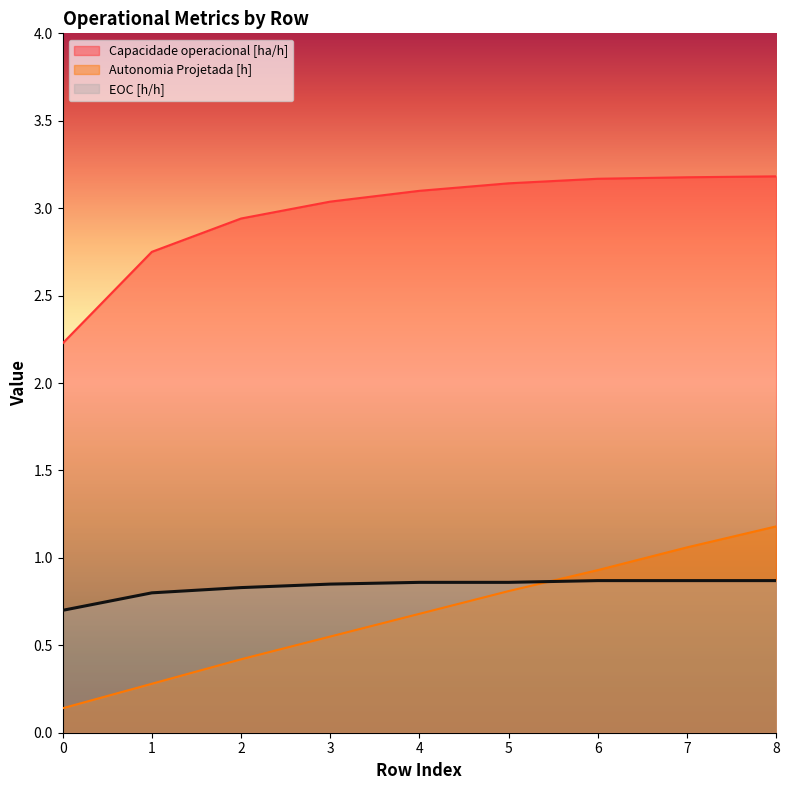

How many lines are shown in the chart?

3